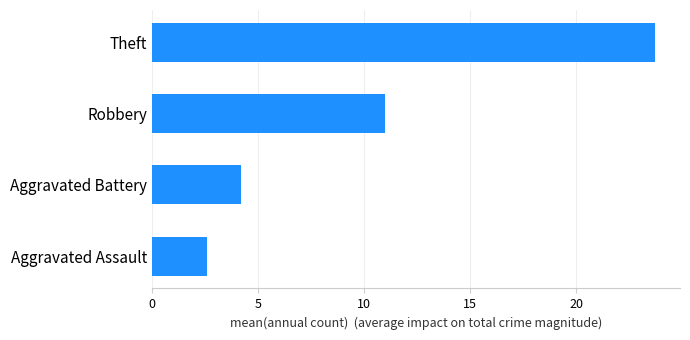

What is the greatest value displayed?

23.7